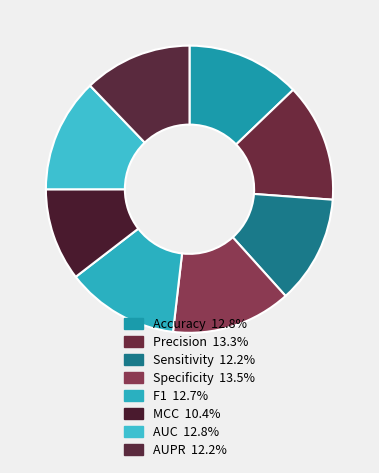

To the nearest percent, what is the combined percentage of AUC and Precision?

26%